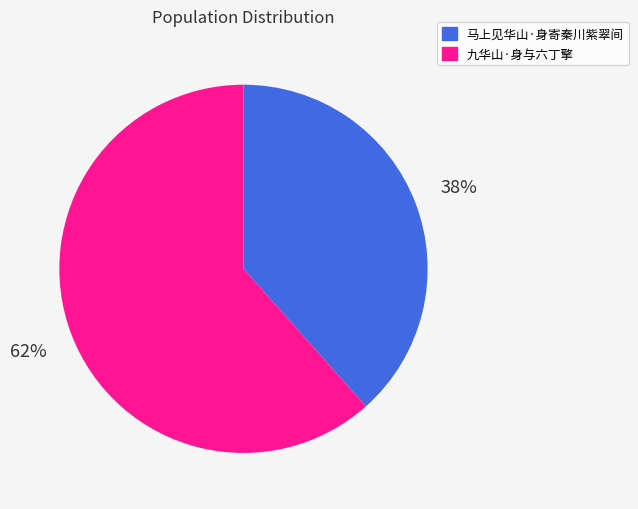

Combined, do 九华山·身与六丁擎 and 马上见华山·身寄秦川紫翠间 account for over 50%?

Yes